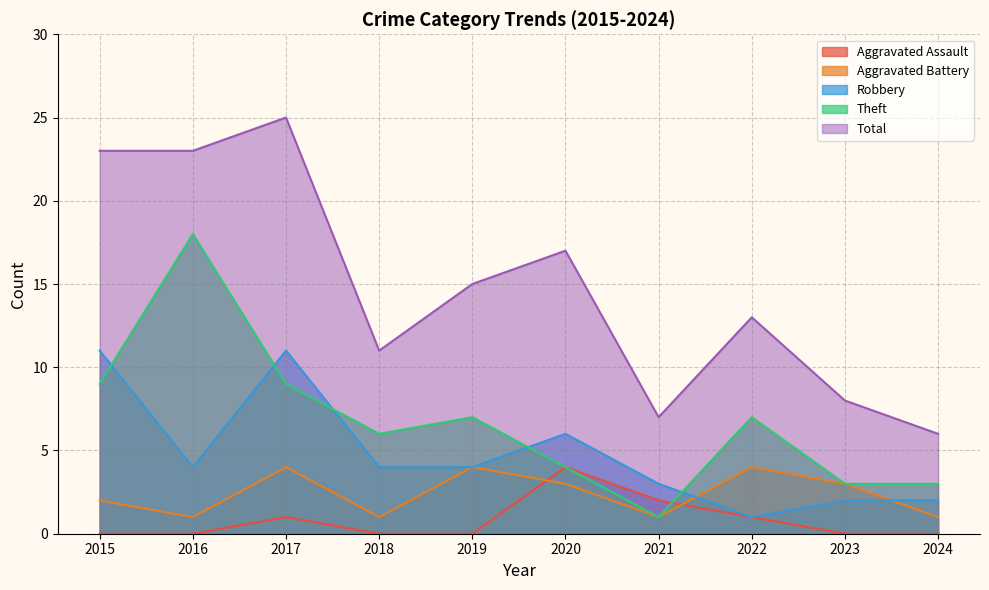

True or false: Aggravated Assault and Total intersect in this chart.

False